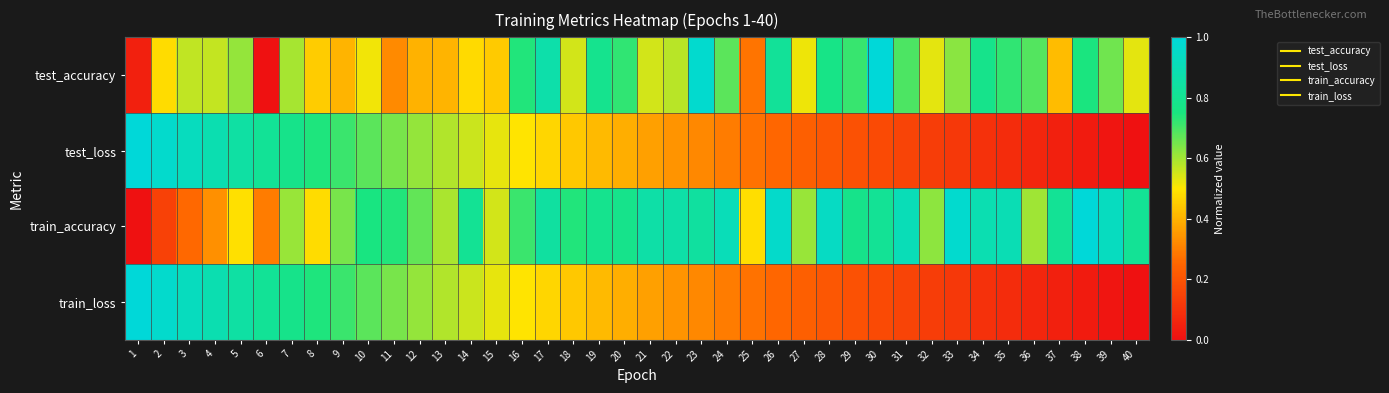

What is the difference between the highest and lowest values at 35?

0.8